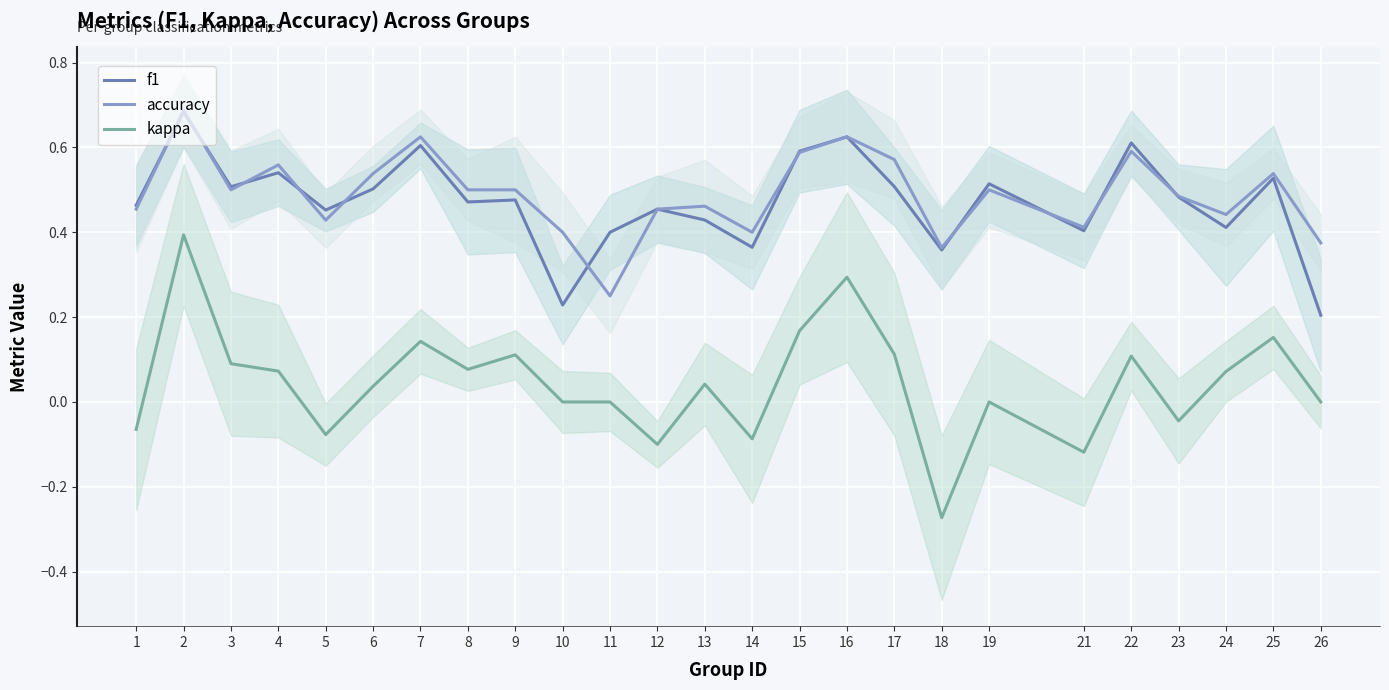

True or false: kappa has a value of -0.0 at 23.

False